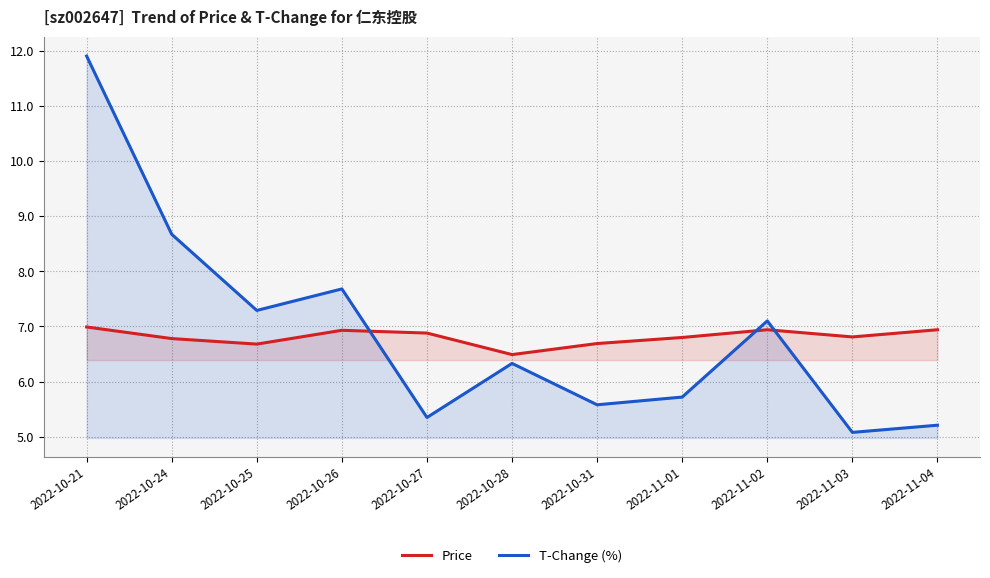

What is the total value across all series at 2022-11-04?

12.2